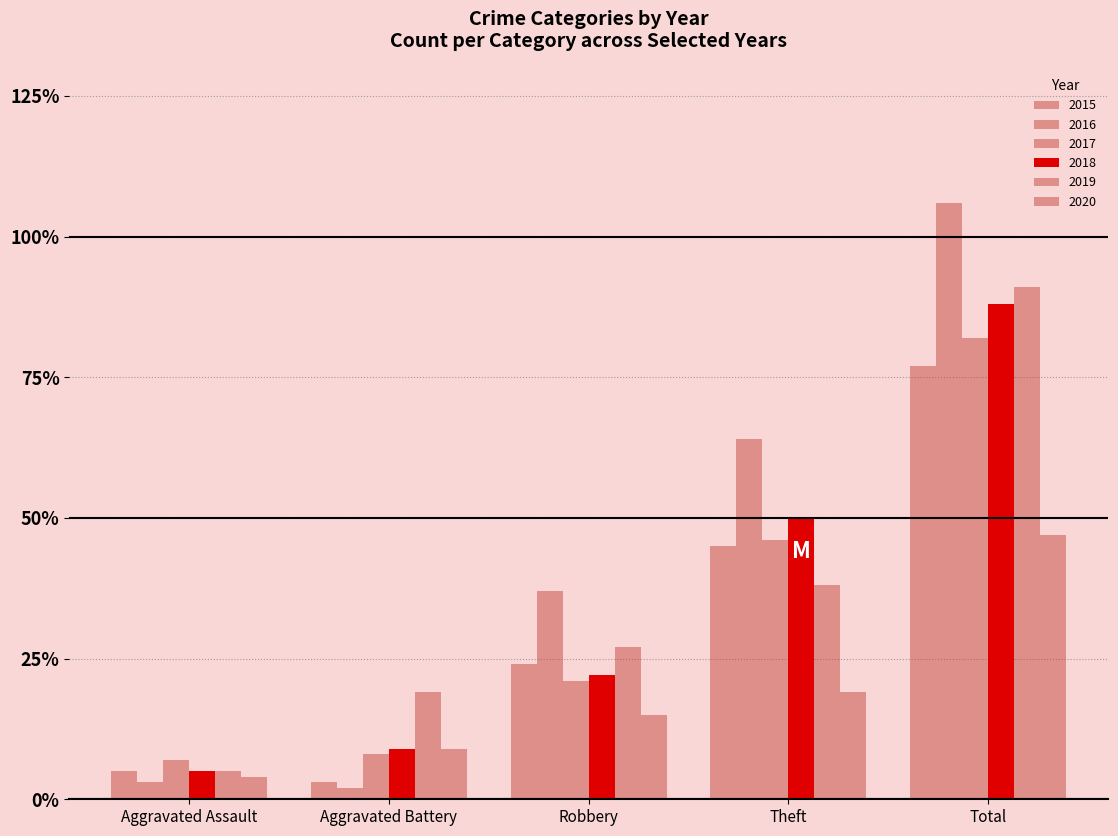

At which category is the sum across all series the highest?

Total